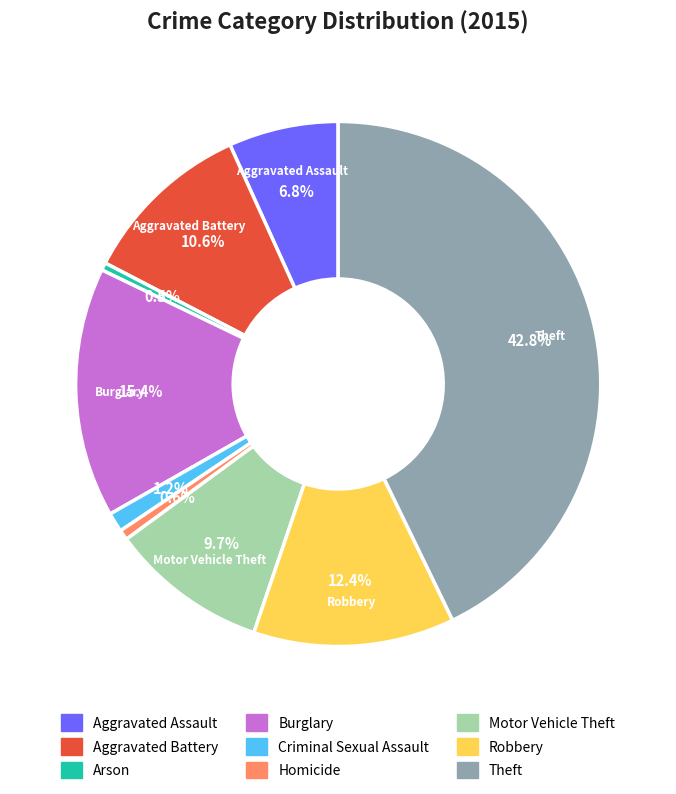

What is the largest slice in the pie chart?

Theft